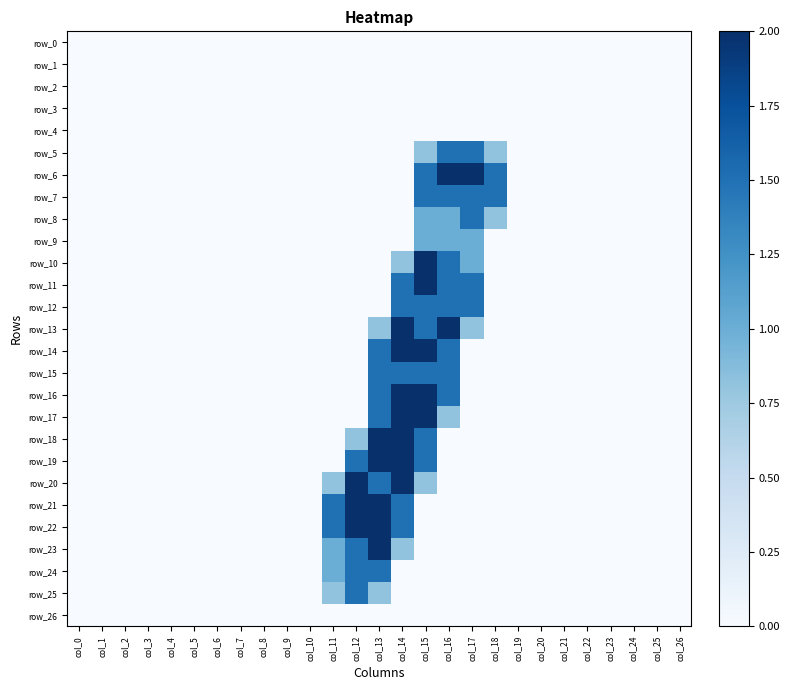

At which category is the sum across all series the highest?

col_15